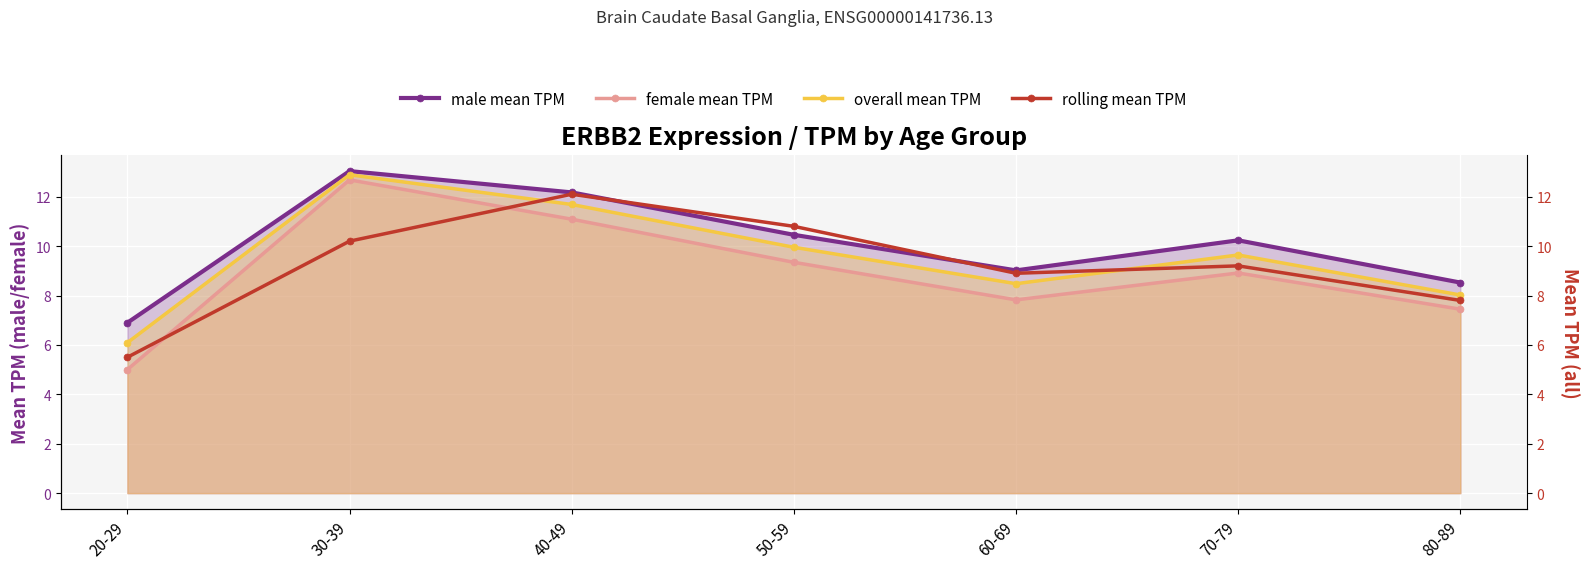

The value of rolling mean TPM at 40-49 is 17.4. True or false?

False